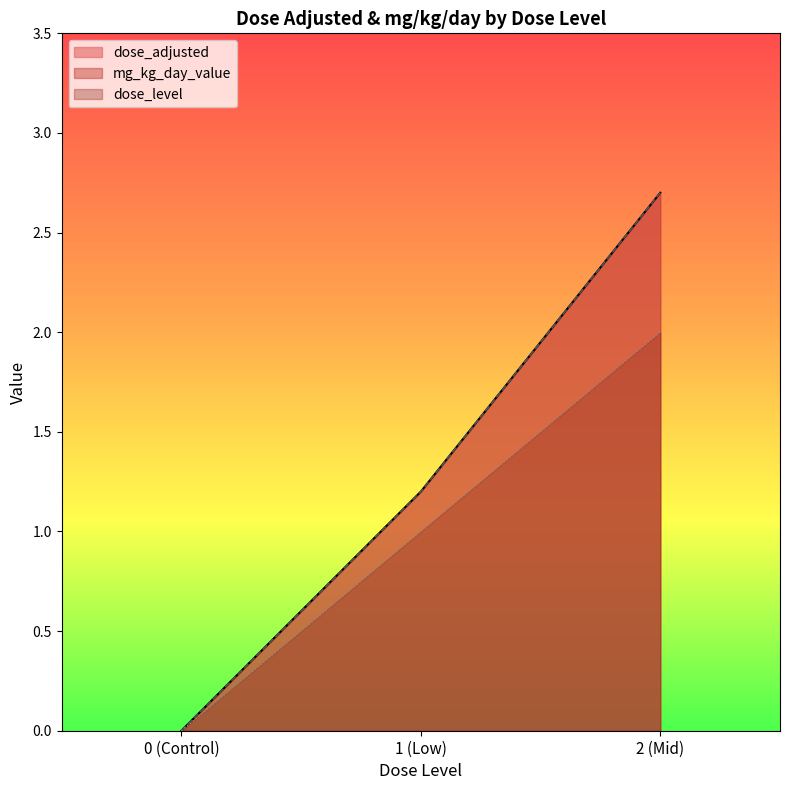

The mg_kg_day_value series shows 1.2 at 16995. True or false?

False